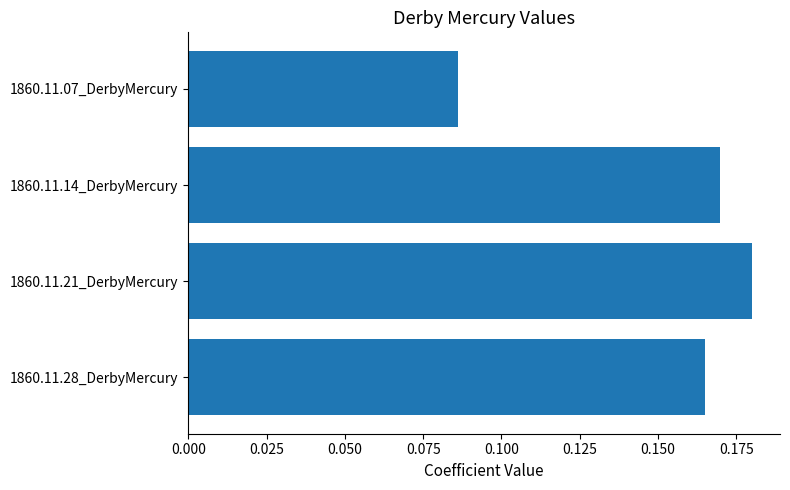

Between 1860.11.21_DerbyMercury and 1860.11.28_DerbyMercury, which is larger?

1860.11.21_DerbyMercury